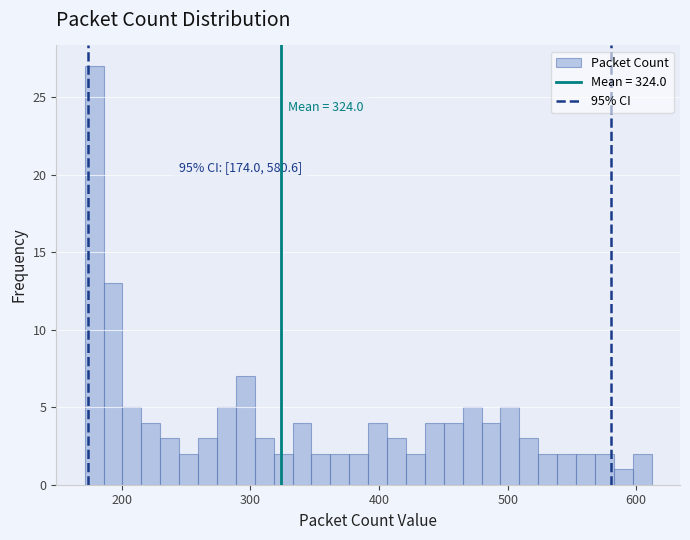

Read against the x-axis, roughly where is the centre of the tallest bar?

180